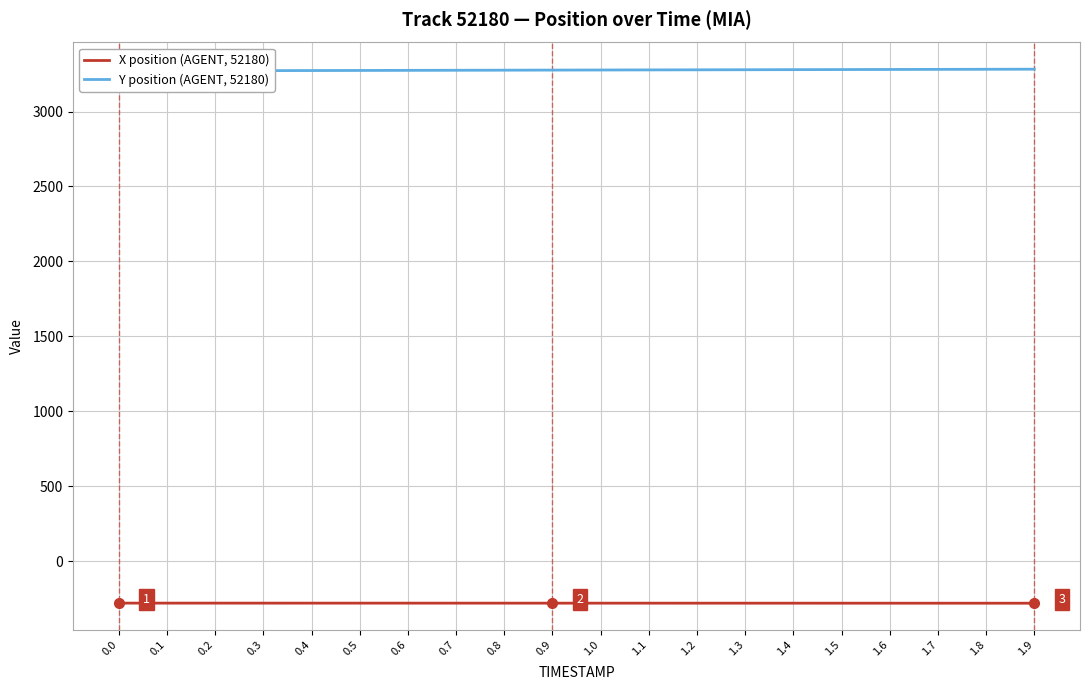

True or false: X position (AGENT, 52180) has a value of -59.7 at 1.1.

False